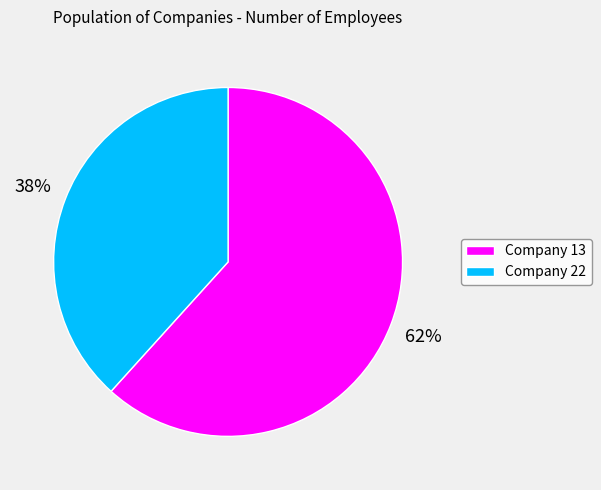

The Company 13 slice represents 69% of the pie. True or false?

False